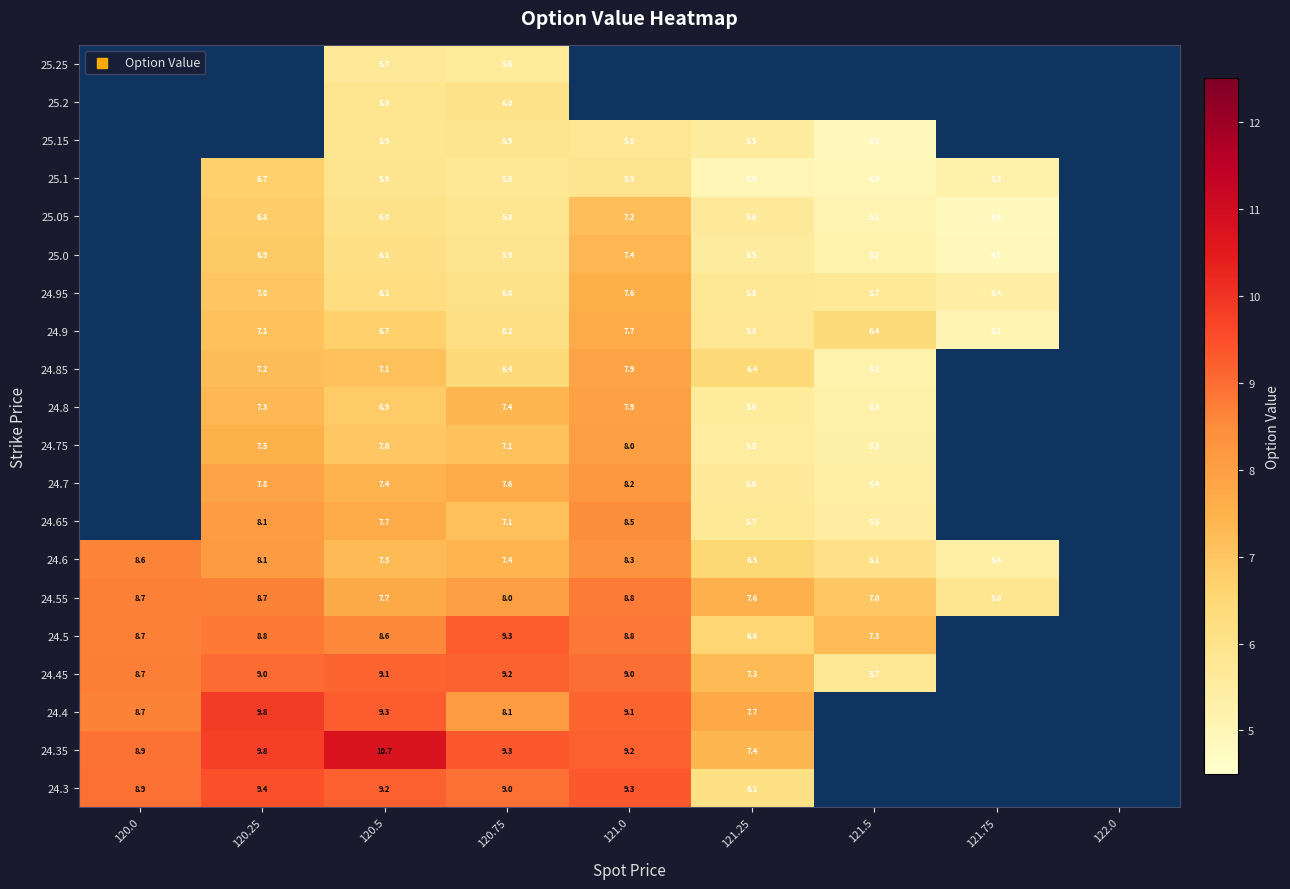

What is the sum of the 24.7 values at 120.25 and 120.5?

15.2